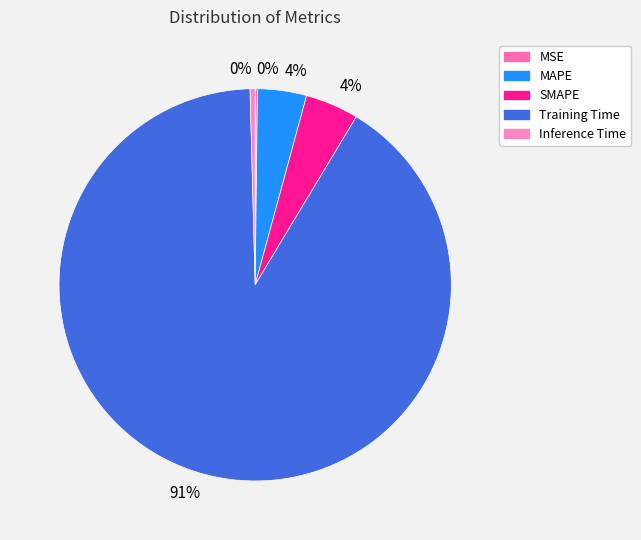

How many segments does this pie chart have?

5